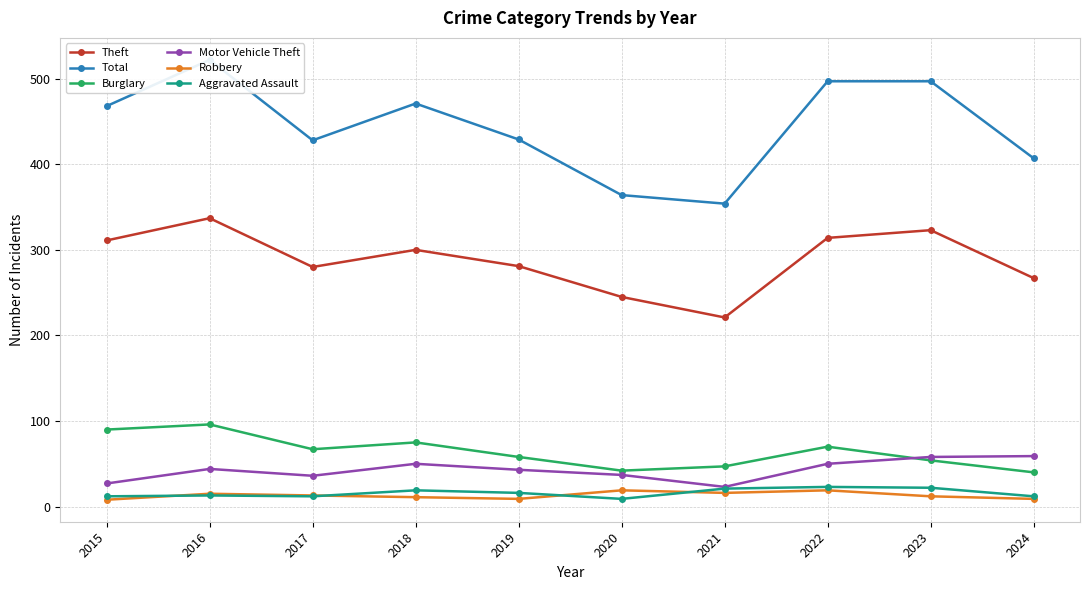

What is the average value of the Robbery series?

13